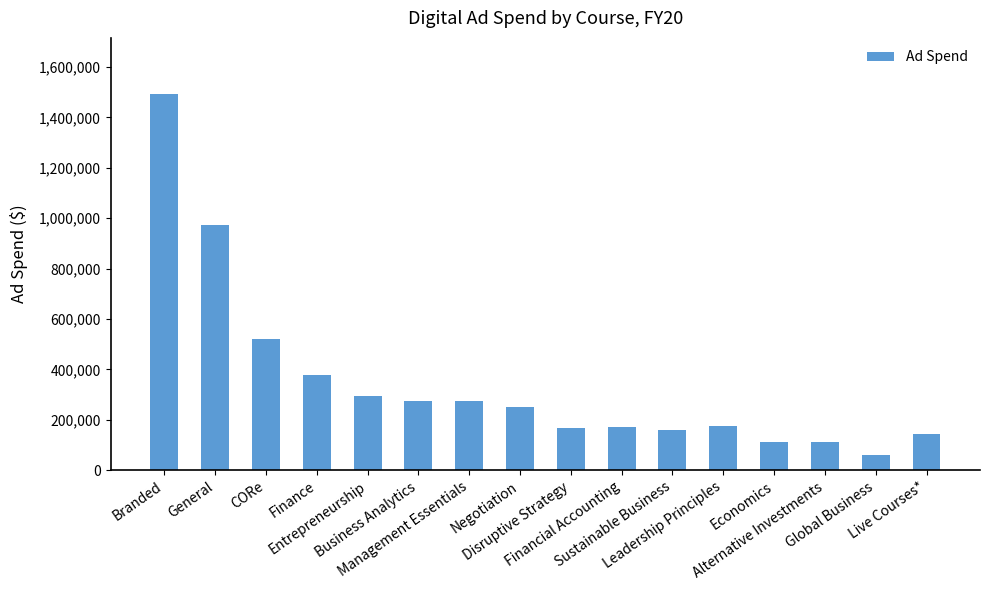

How many bars are there in total?

16